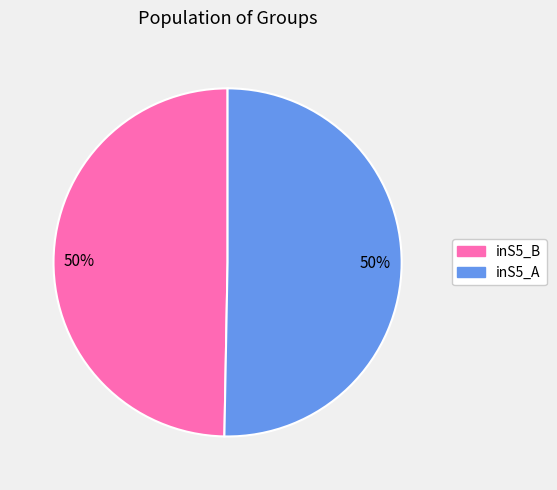

To the nearest percent, what is the average slice percentage?

50%